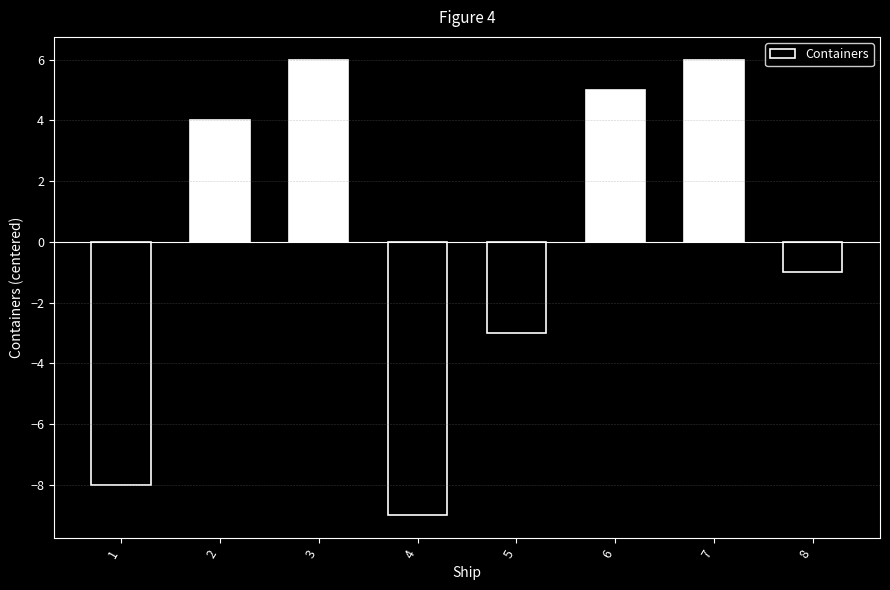

Does the chart contain stacked bars?

No